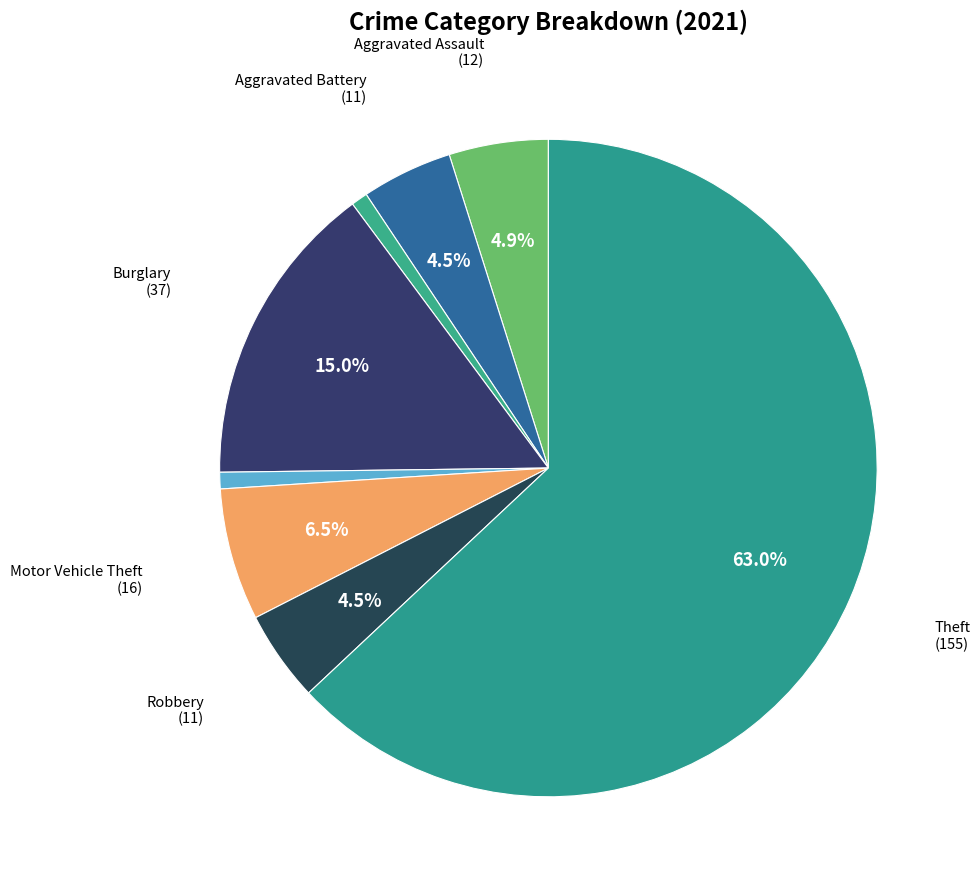

Which category accounts for the majority?

Theft